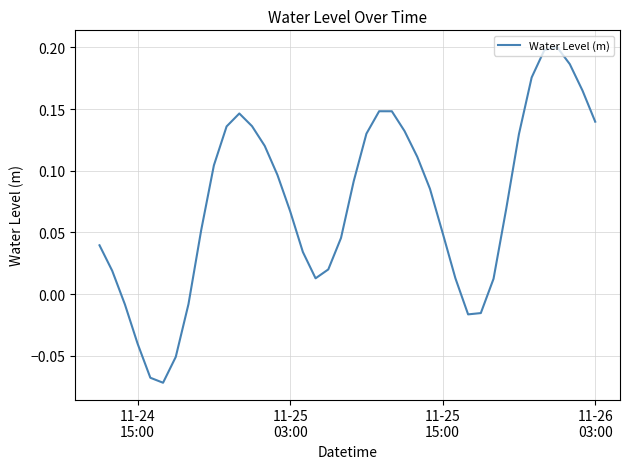

What is the difference between the maximum and minimum values?

0.3